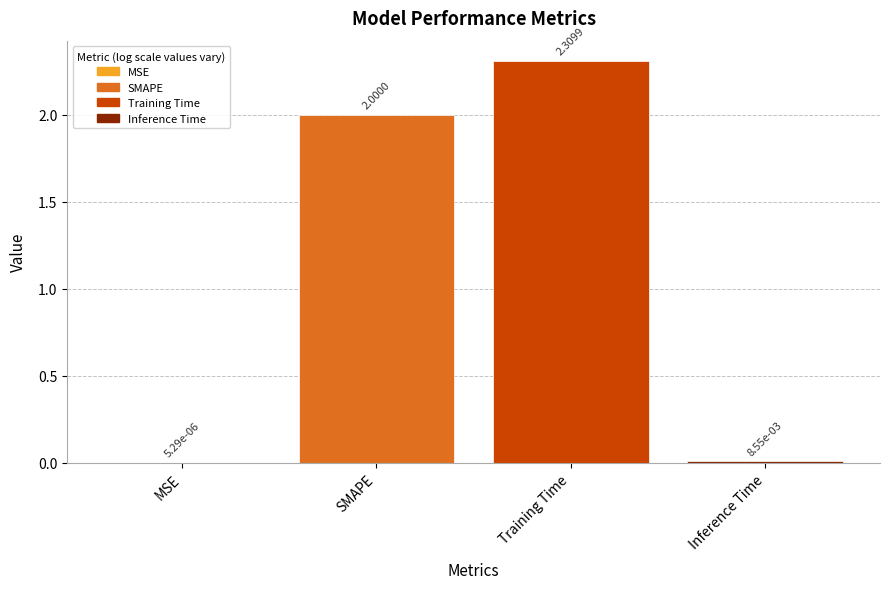

Which has a higher value, Training Time or SMAPE?

Training Time